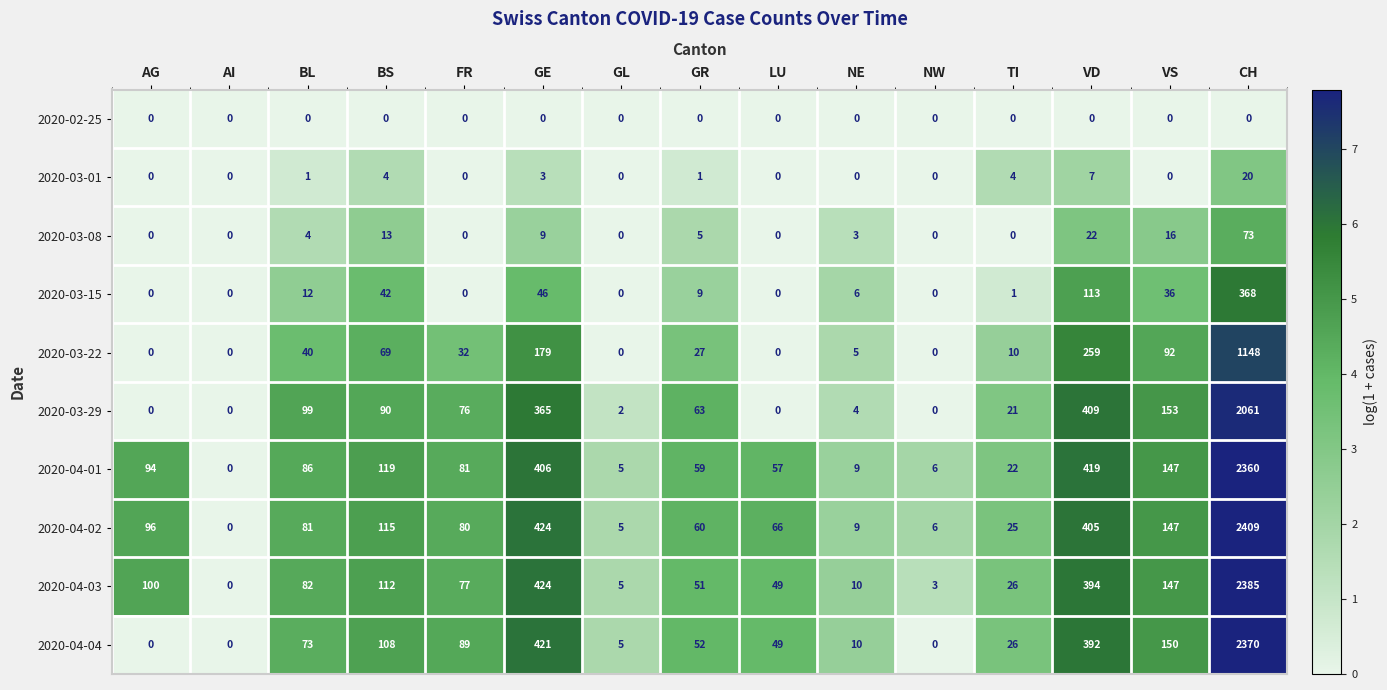

Rank the series at CH from highest to lowest value.

2020-04-02, 2020-04-03, 2020-04-04, 2020-04-01, 2020-03-29, 2020-03-22, 2020-03-15, 2020-03-08, 2020-03-01, 2020-02-25